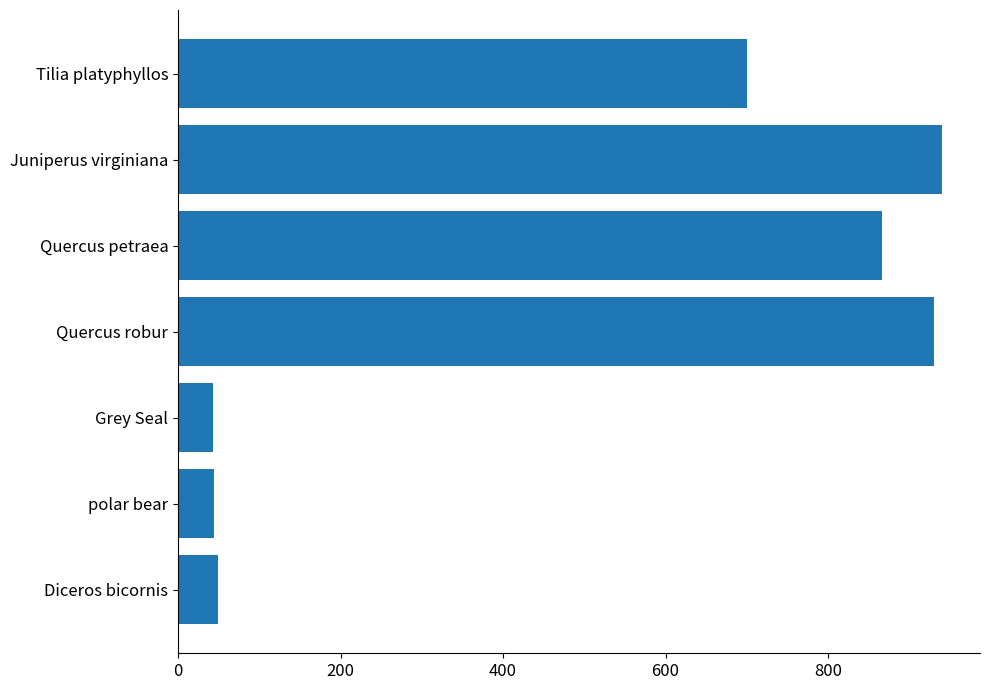

Between polar bear and Quercus robur, which is larger?

Quercus robur